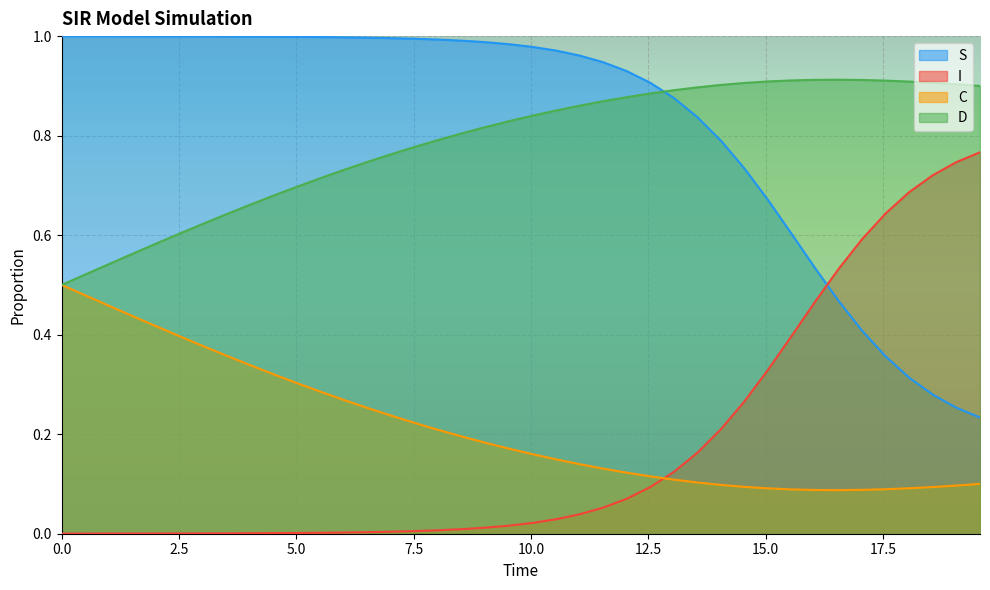

Which series has the largest total across all categories?

S